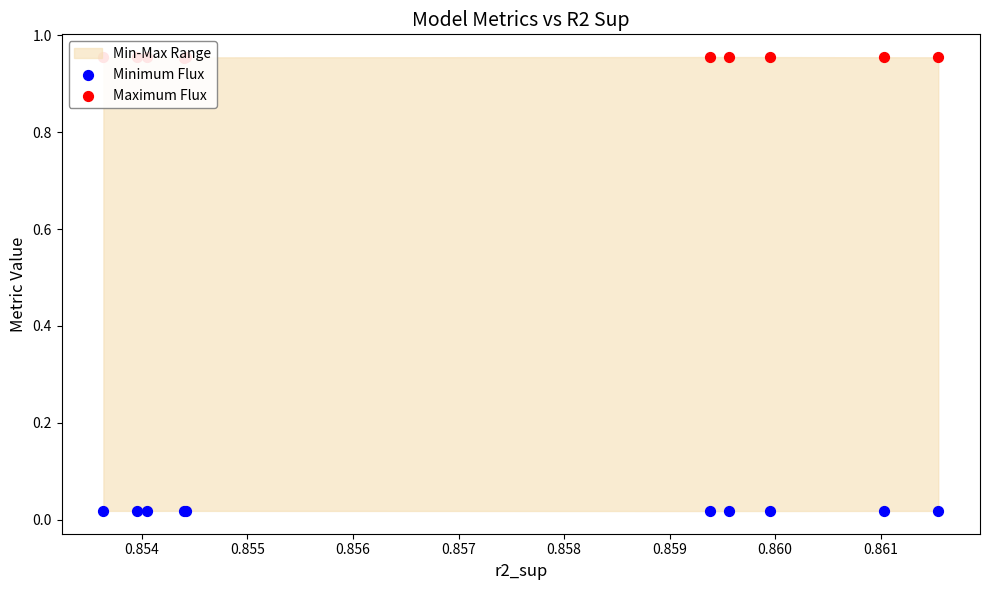

Is the value of Minimum Flux at 0.855 greater than the value of Maximum Flux at 0.854?

No